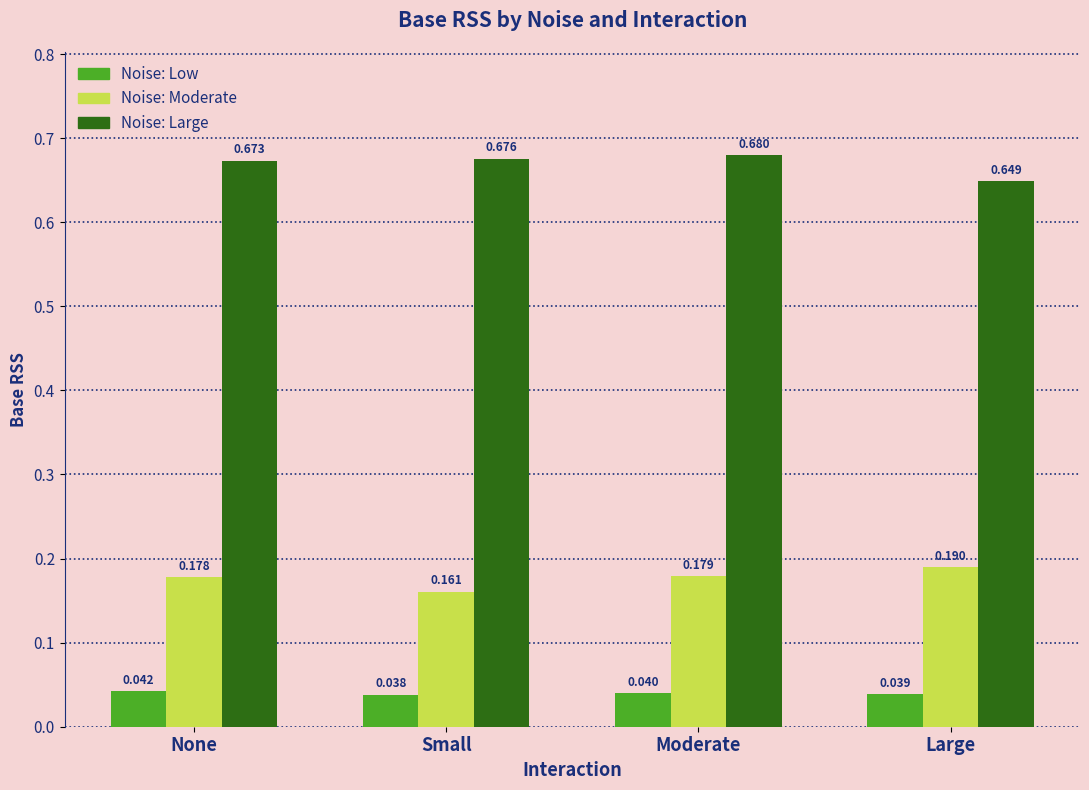

At which category does the chart reach its peak across all series?

Moderate